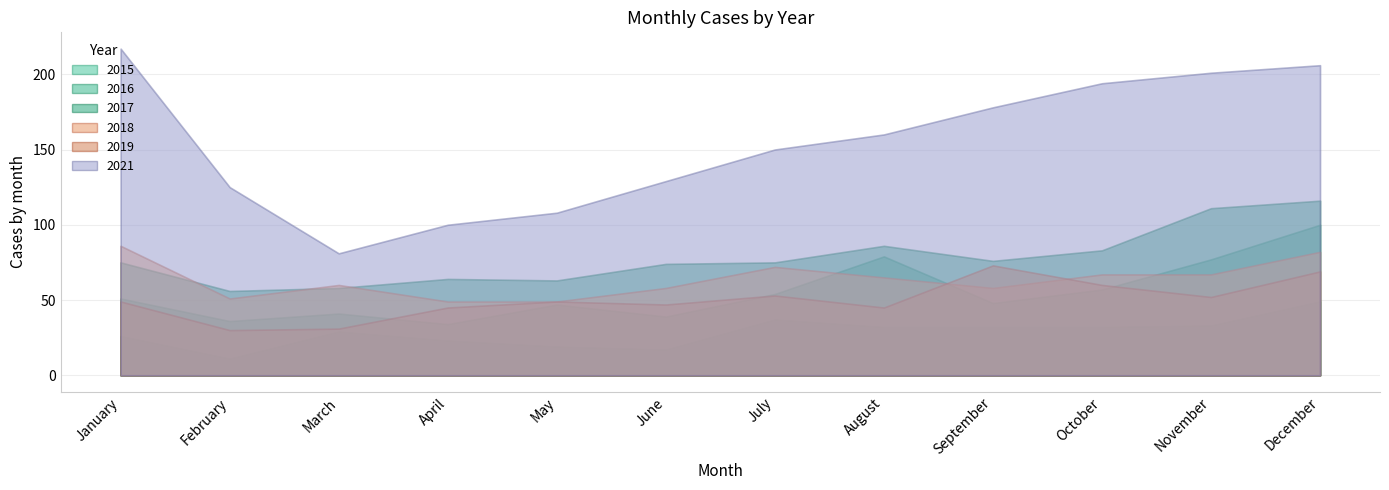

Which series has the largest total across all categories?

2021